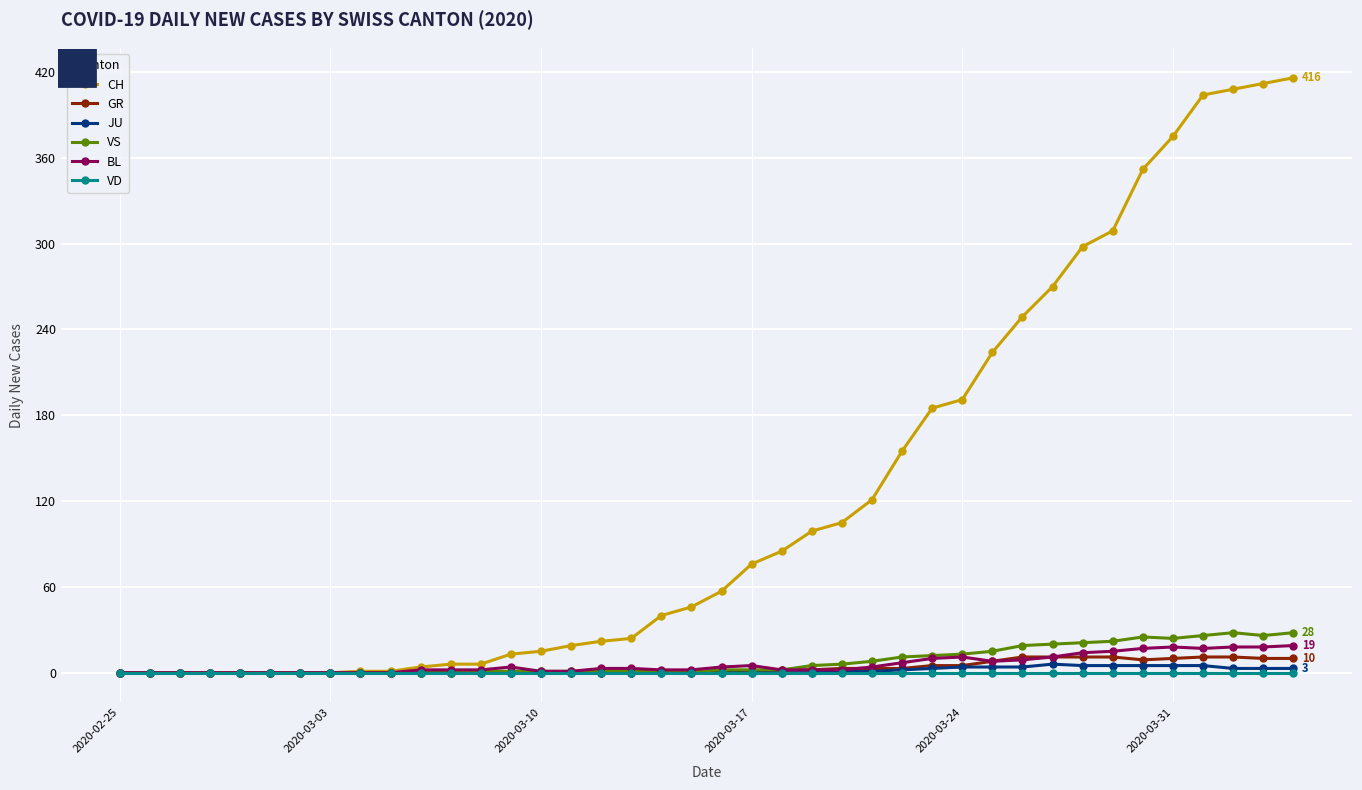

What is the greatest value displayed?

416